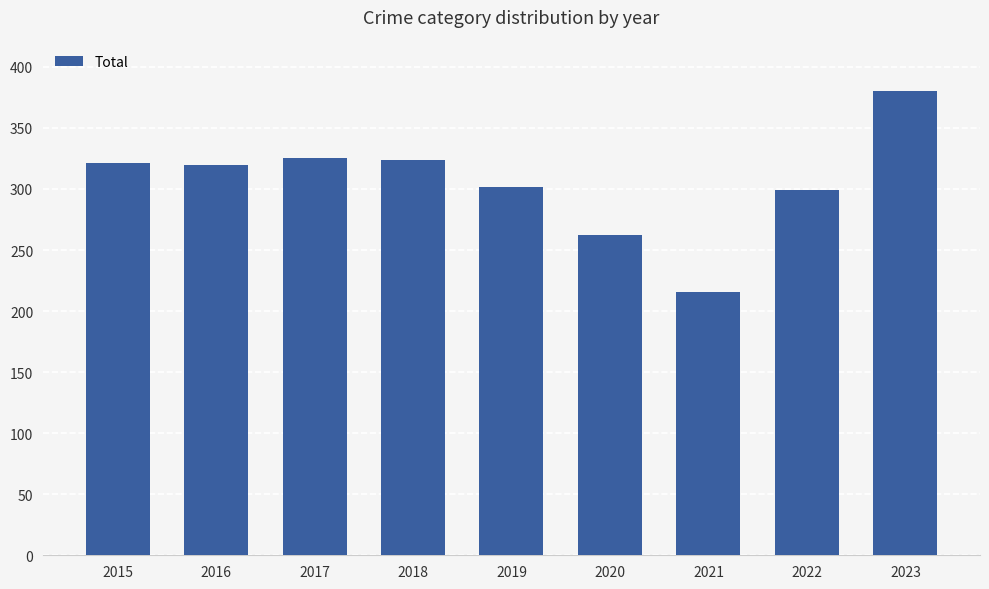

What is the difference between the maximum and minimum values?

164